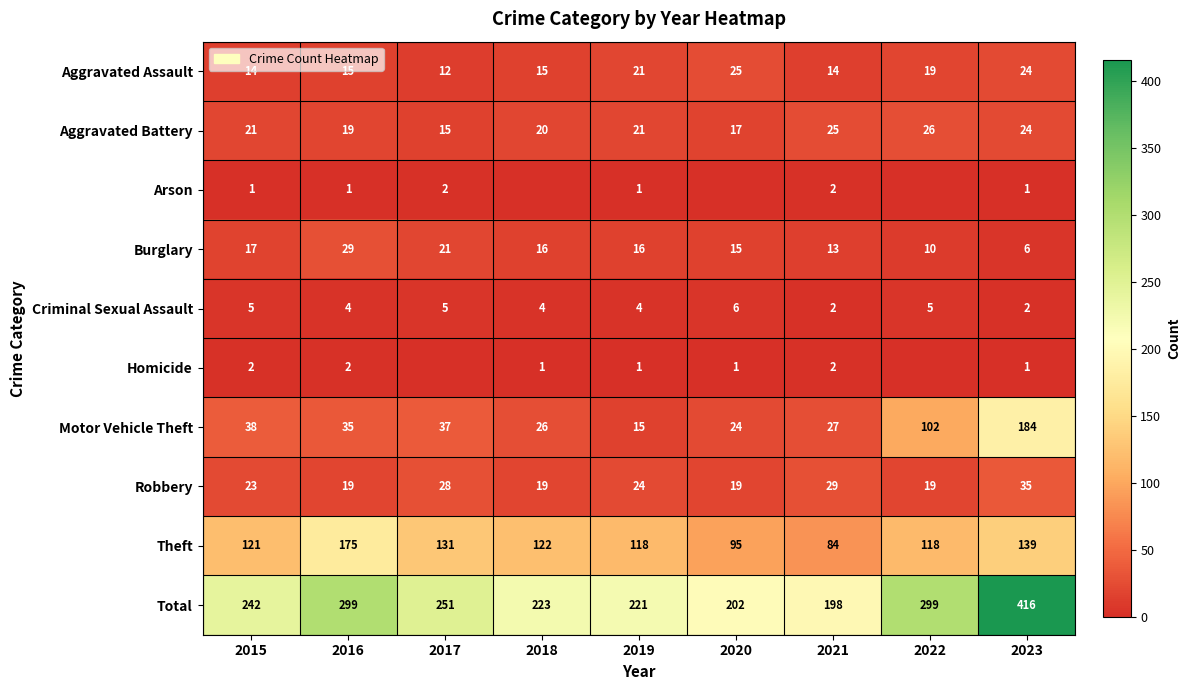

At which label does Theft reach its peak?

2016